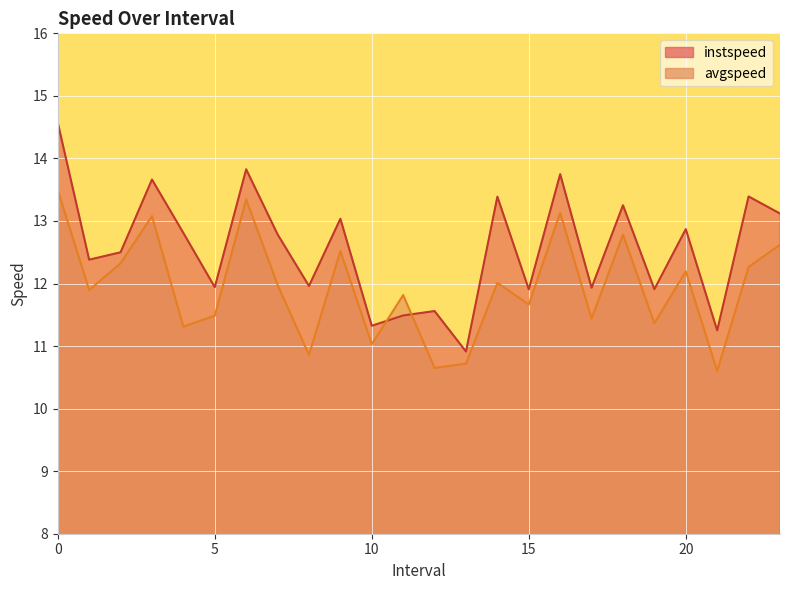

How many interior local valleys does the instspeed series have?

9